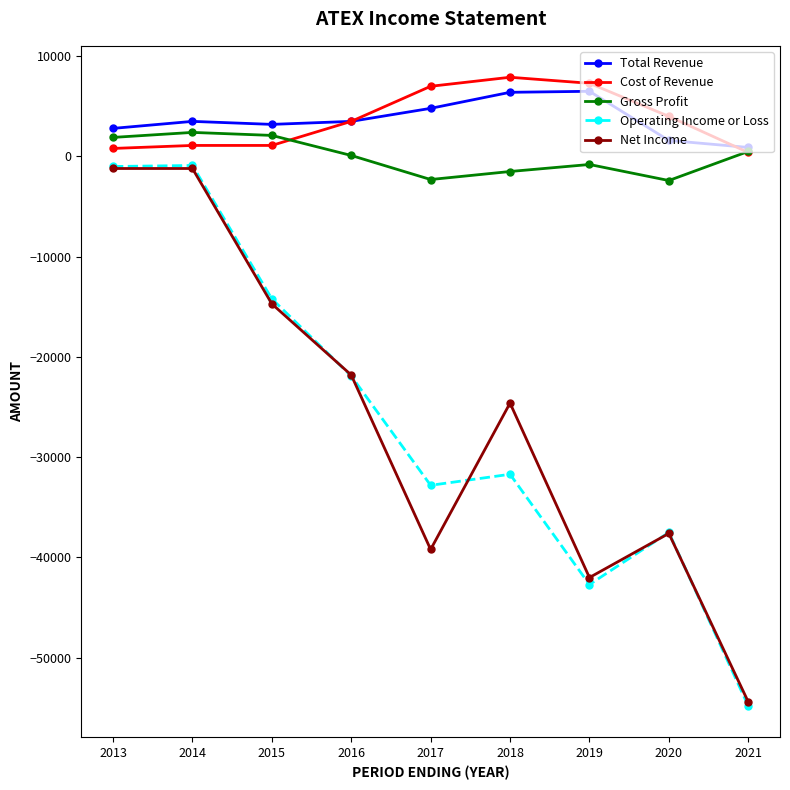

Between 2015 and 2021, which series saw the biggest shift?

Operating Income or Loss